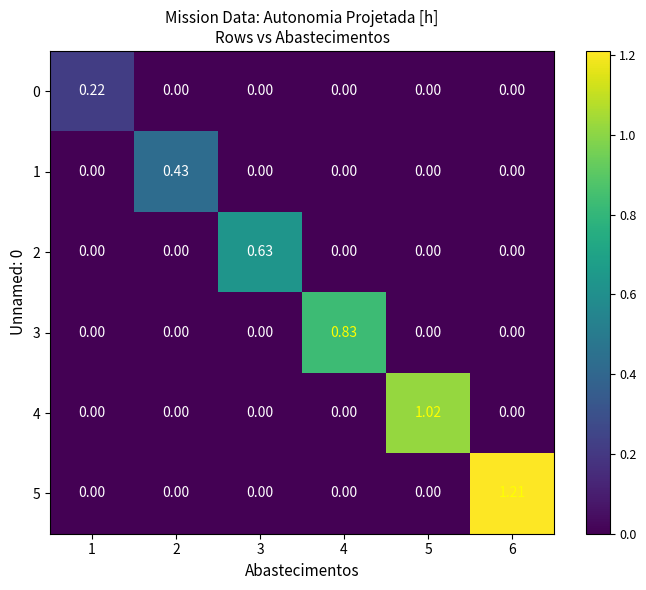

Count the number of categories in the chart.

6